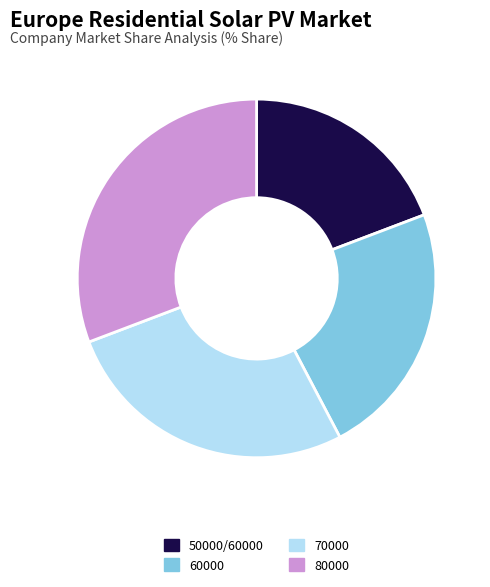

Which has a higher value, 60000 or 70000?

70000